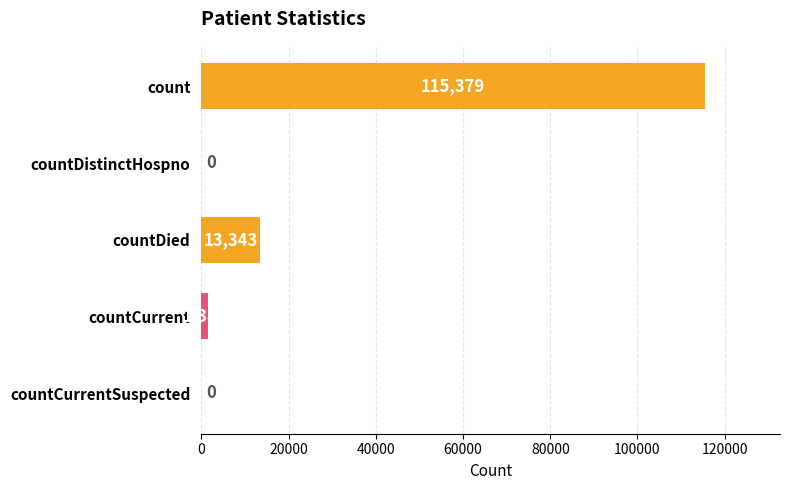

Count the number of data series in this chart.

1